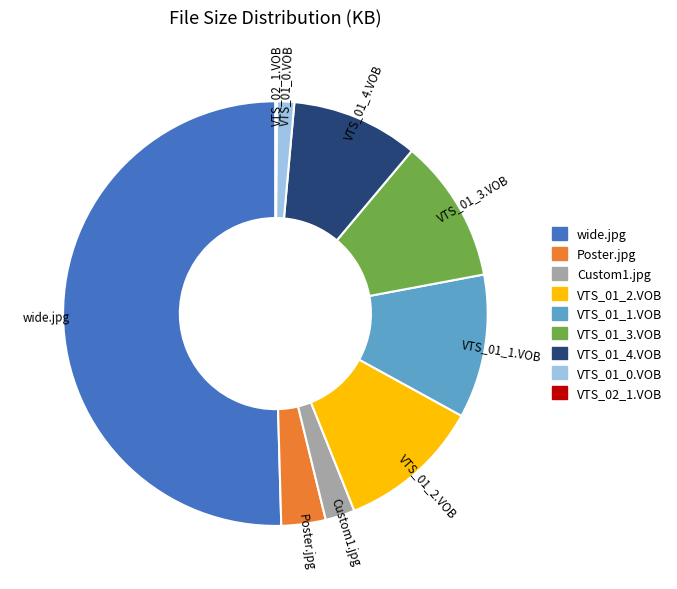

Combined, do wide.jpg and VTS_01_1.VOB account for over 50%?

Yes